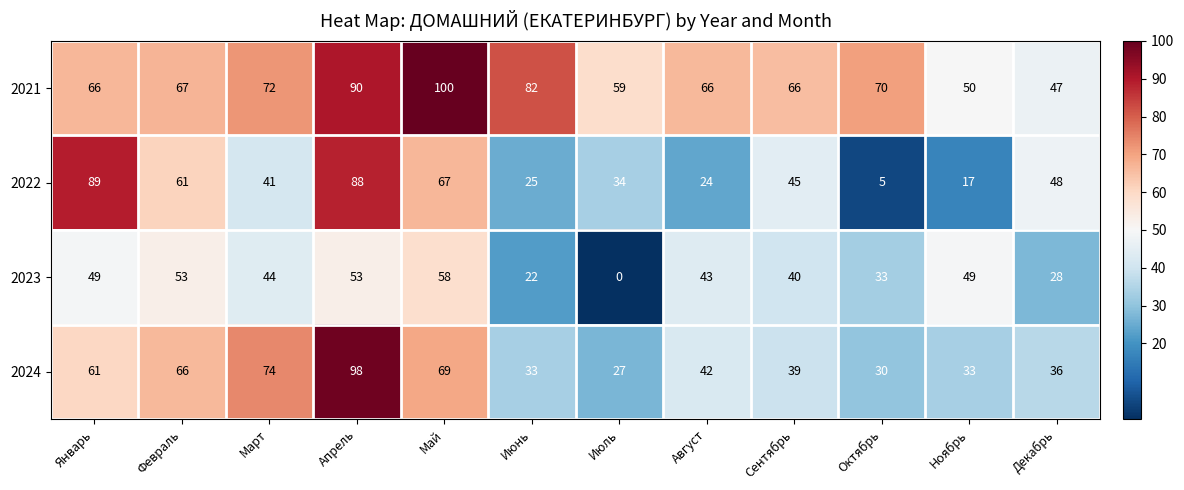

Rank the series by their maximum value, from lowest to highest.

2023, 2022, 2024, 2021